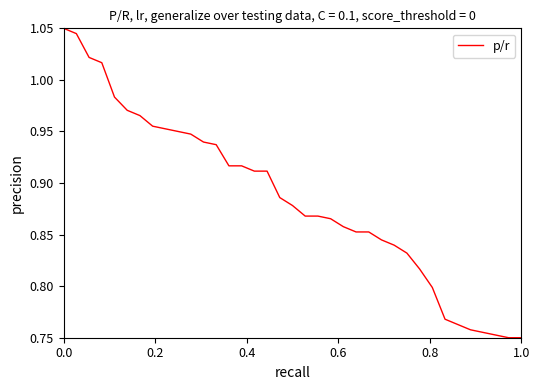

What is the difference between the maximum and minimum values?

0.3